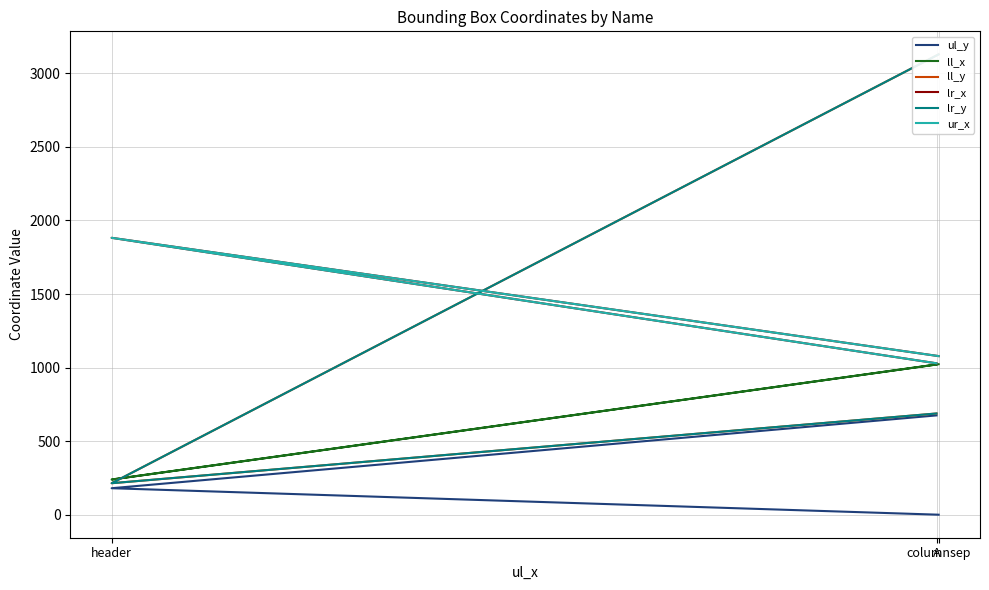

Is it true that lr_x equals 1029 at A?

True